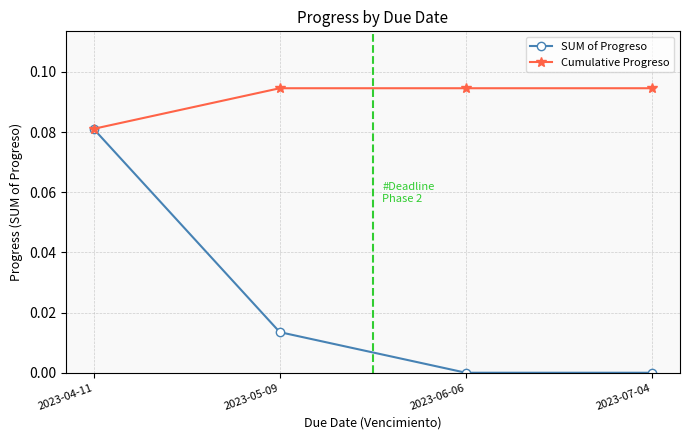

At 2023-07-04, list the series in order from smallest to largest.

SUM of Progreso, Cumulative Progreso